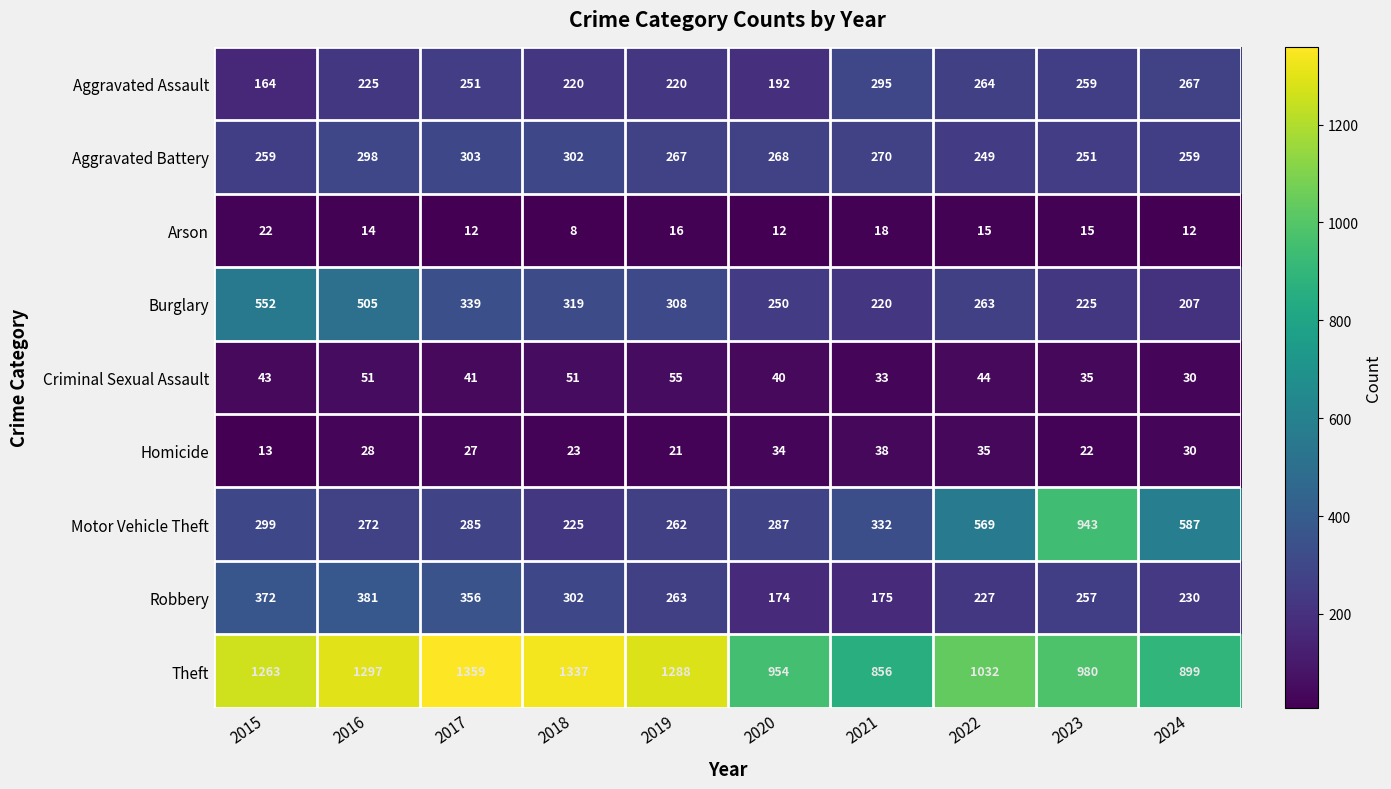

Which category has the highest value in the Homicide series?

2021